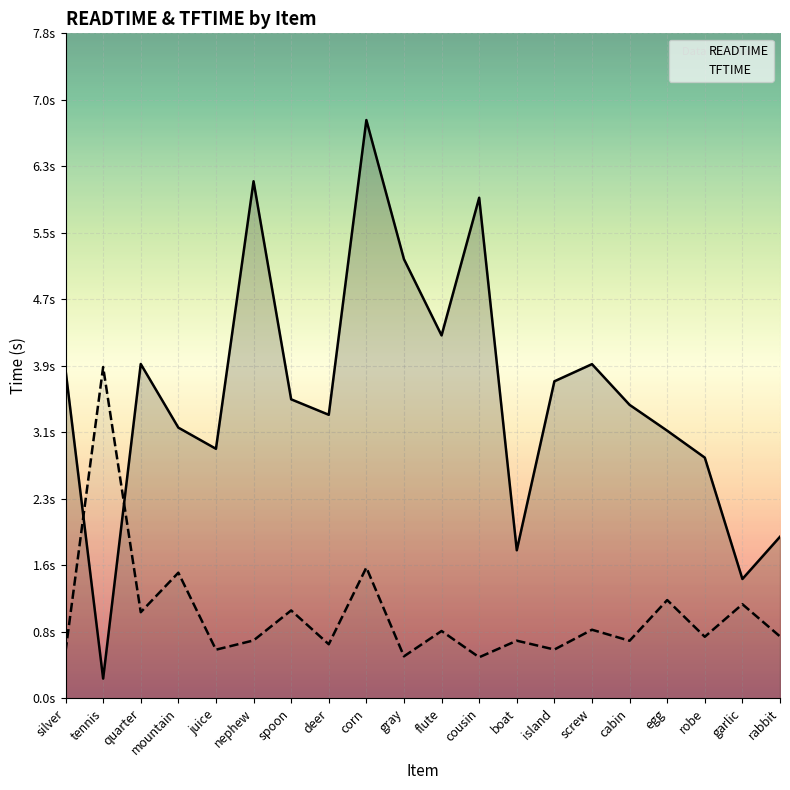

What are all the series names shown in the legend?

READTIME, TFTIME